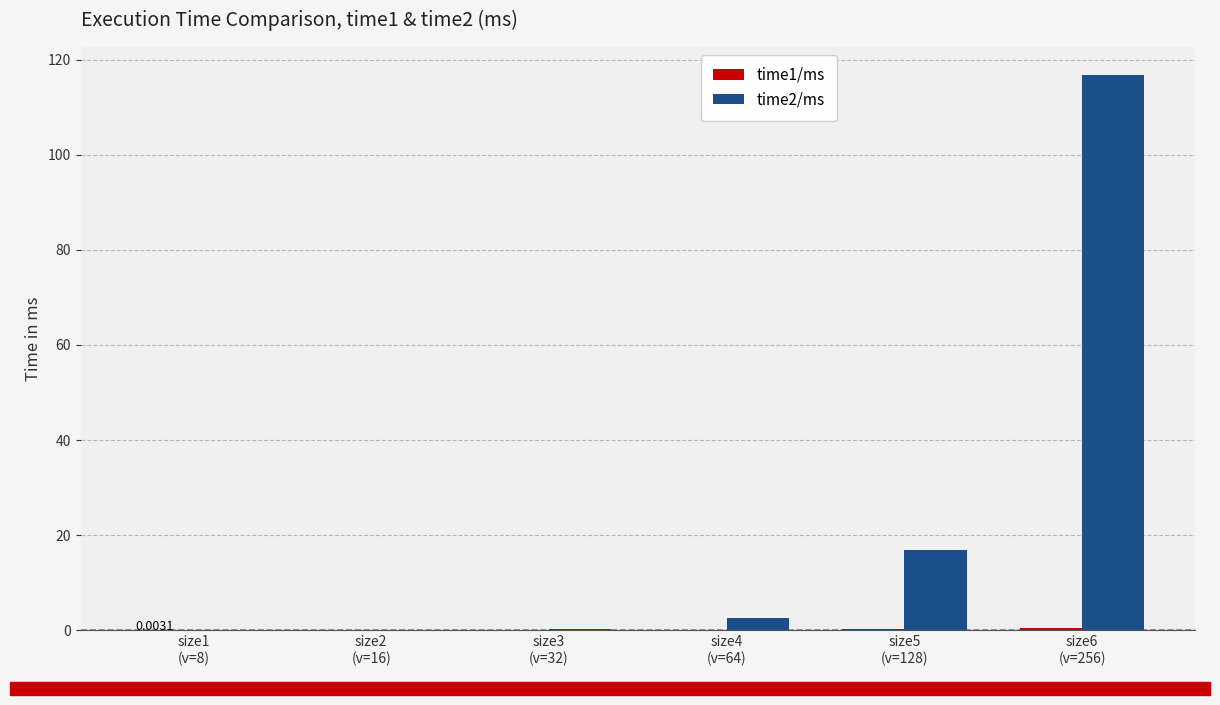

Which series has the widest spread of values?

time2/ms